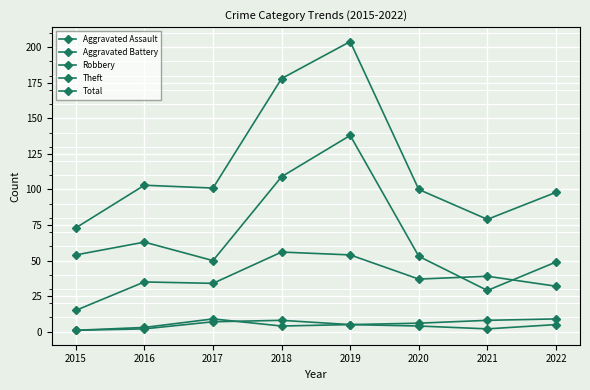

At which category does the chart reach its peak across all series?

2019